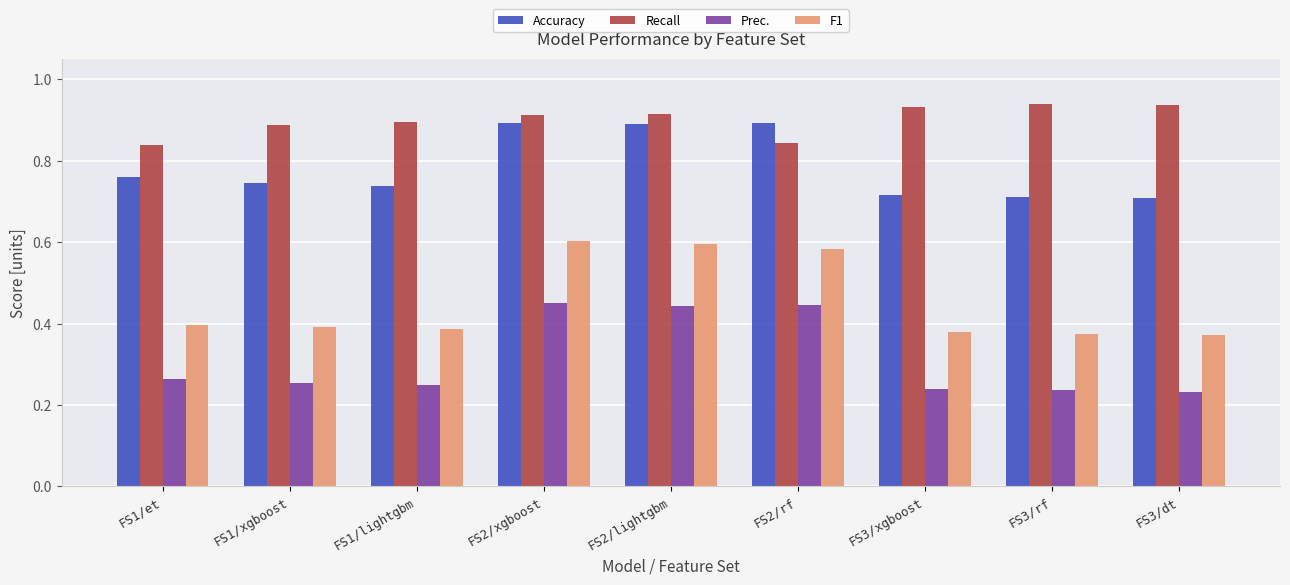

What are all the series names shown in the legend?

Accuracy, Recall, Prec., F1